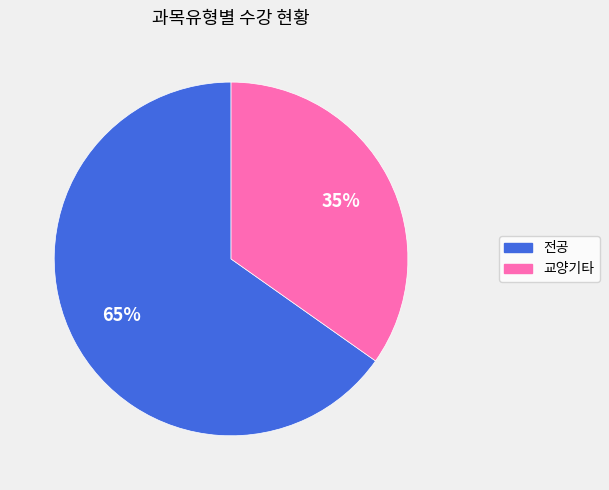

Count the number of slices in the pie.

2